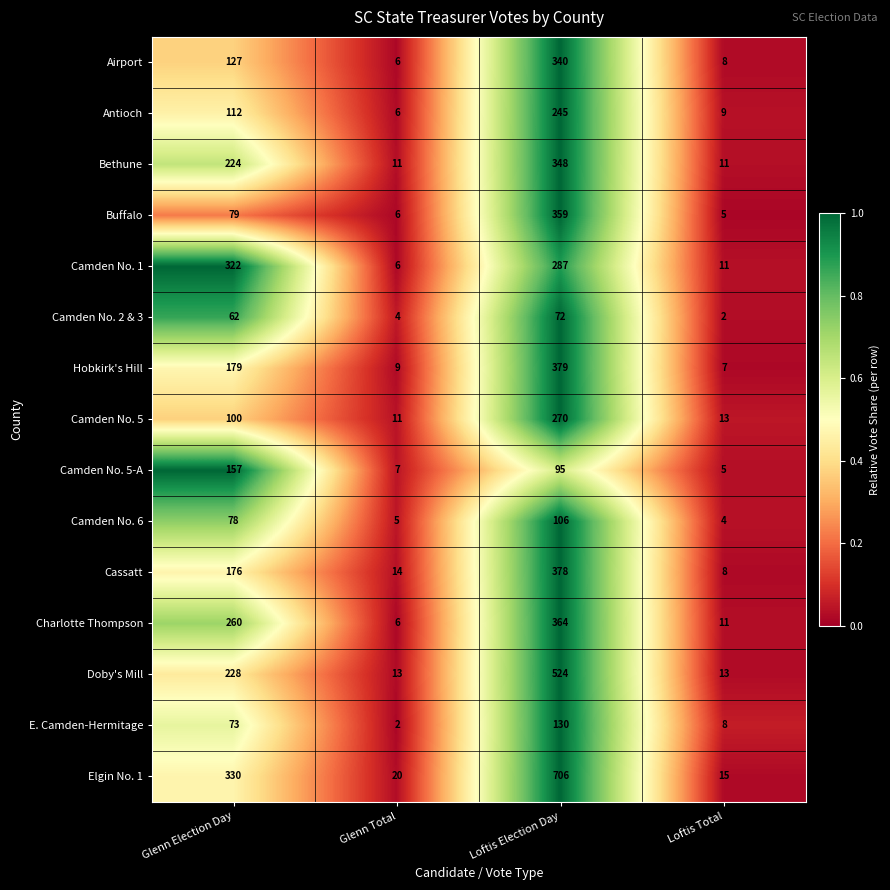

Which category has the highest value in the Hobkirk's Hill series?

Loftis Election Day